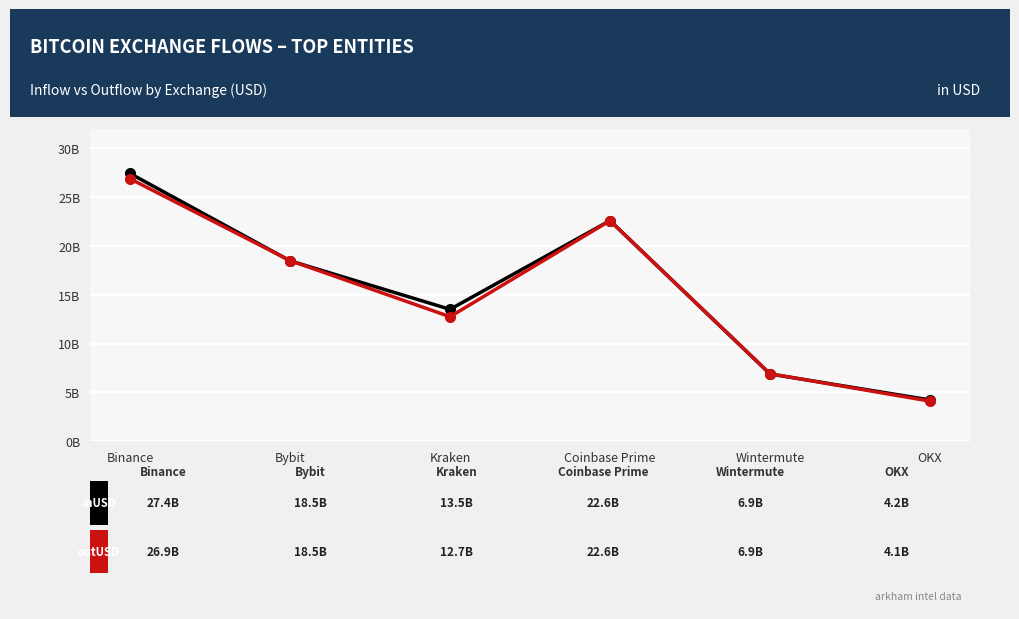

Does the chart have visible grid lines?

Yes